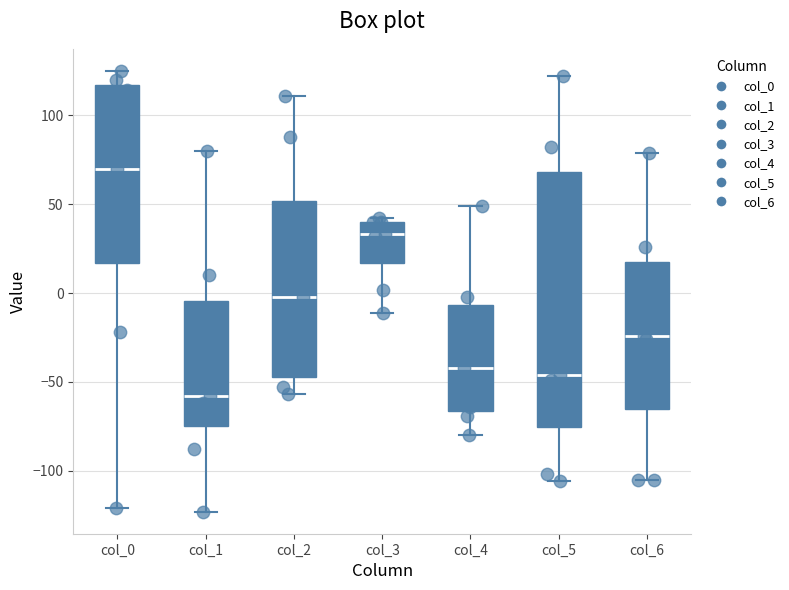

Which box has the highest median line?

col_0